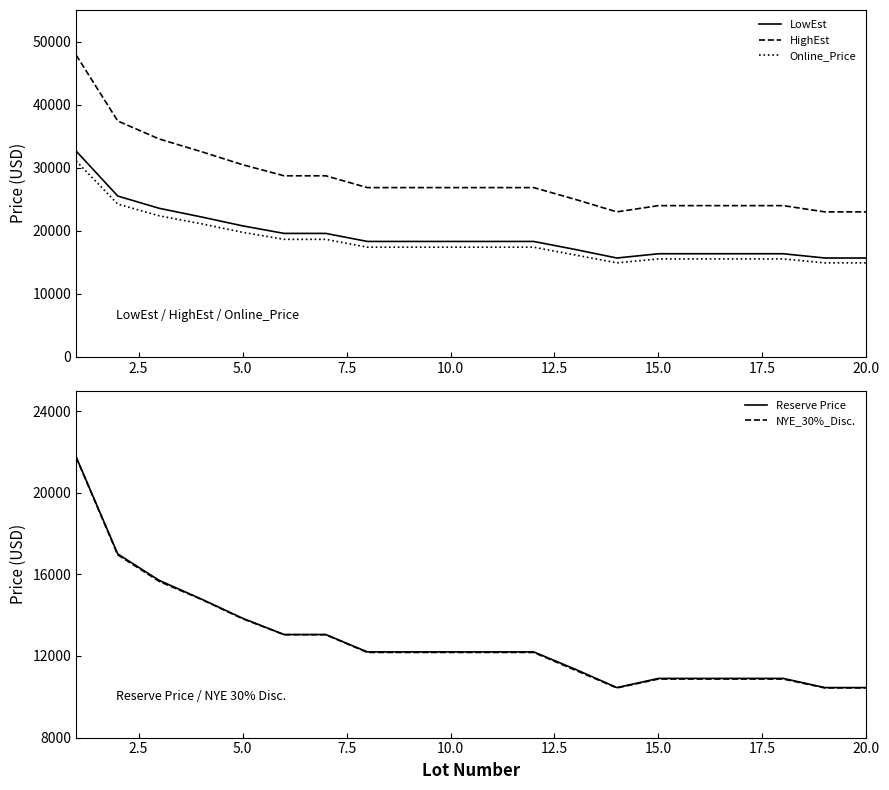

How many interior local valleys does the NYE_30%_Disc. series have?

1